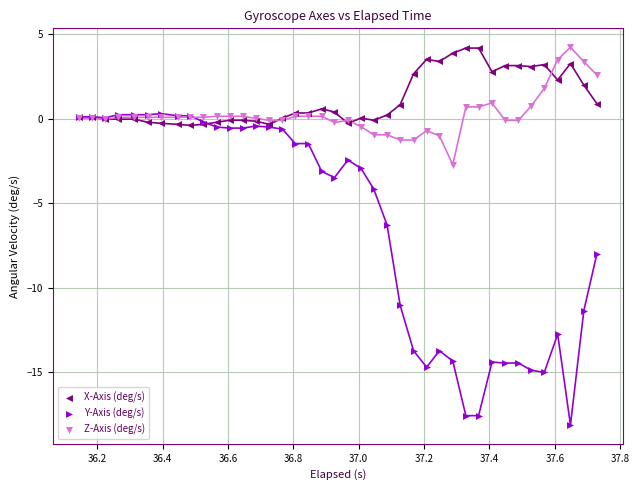

Across all series, what Y value is closest to -6?

-6.3